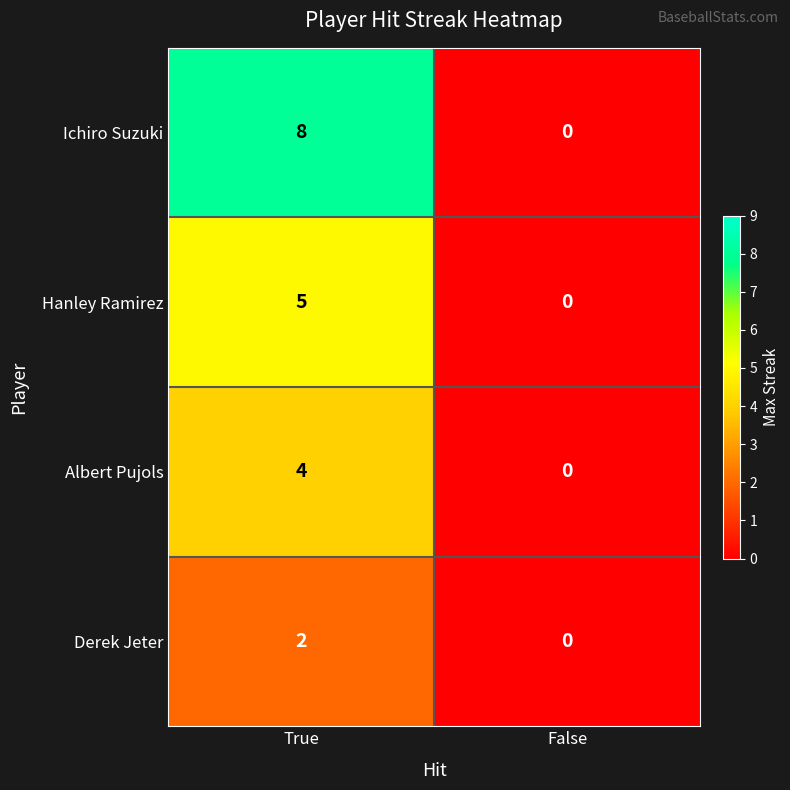

How many data points in Hanley Ramirez are less than 5?

1